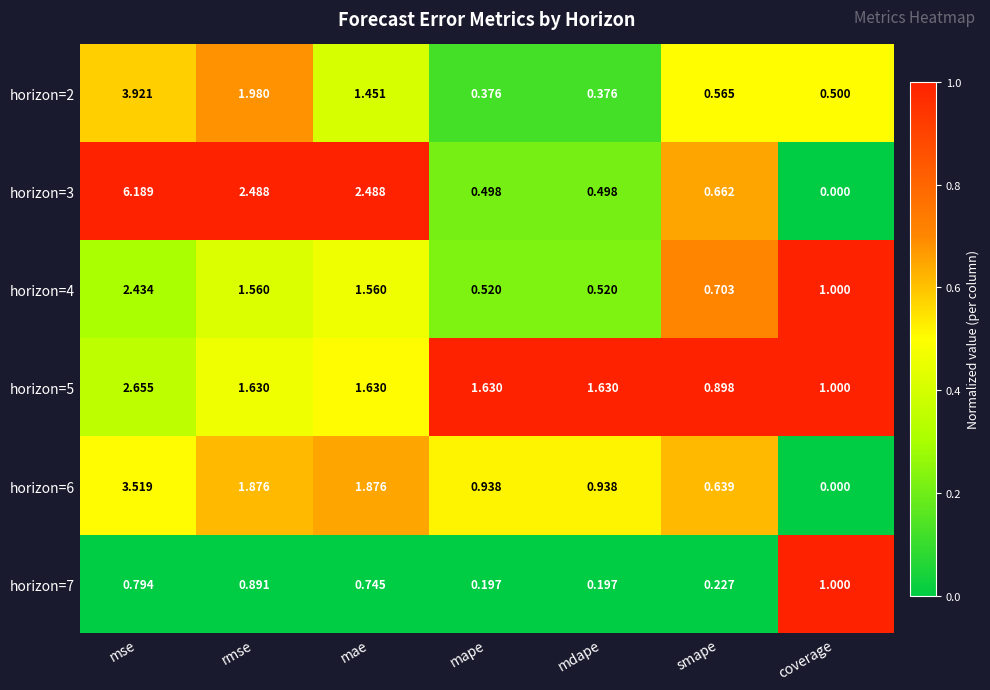

At which label does horizon=5 first exceed 1?

mse